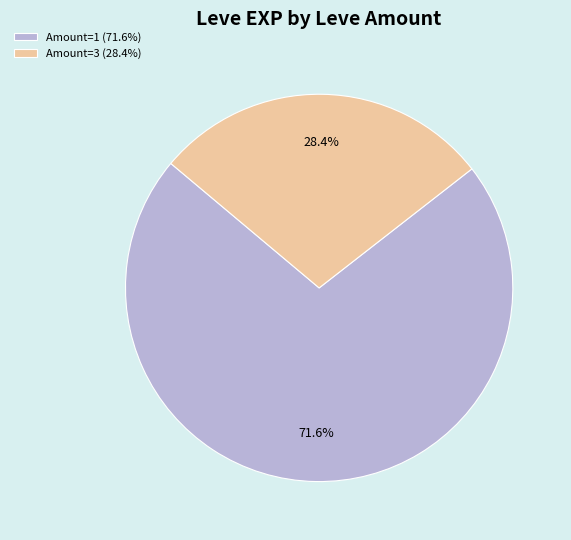

Does Amount=3 (28.4%) account for over 50% of the chart?

No